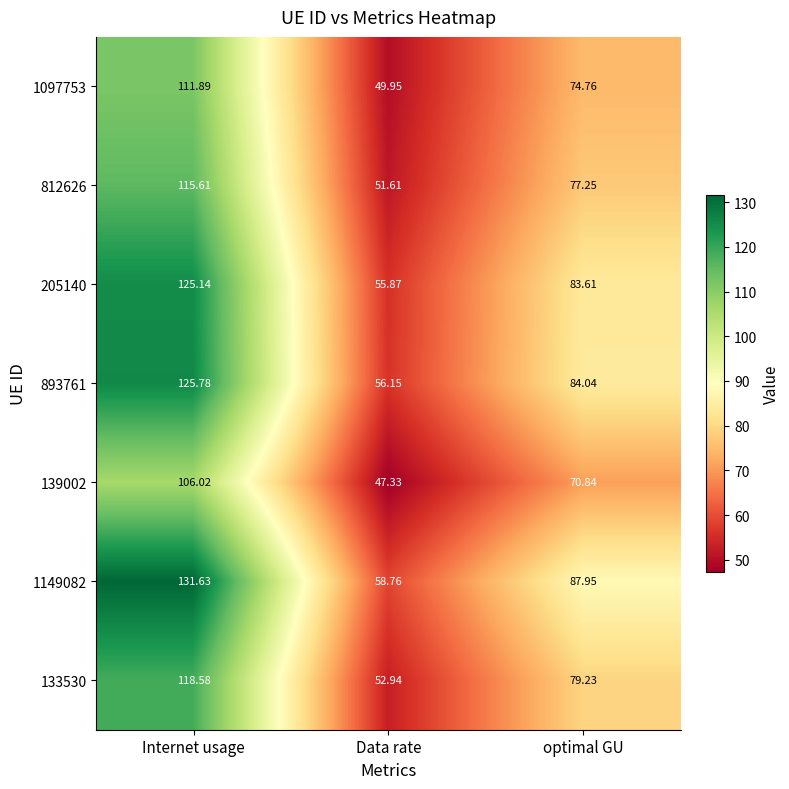

At which label does 893761 reach its peak?

Internet usage